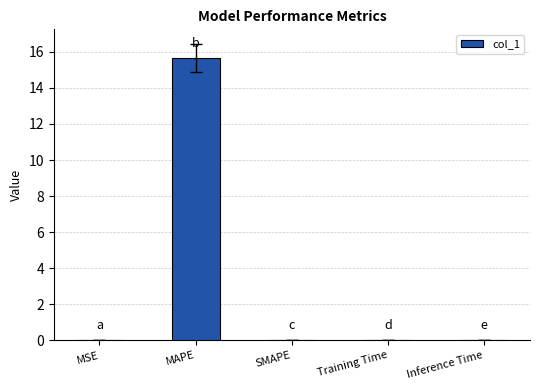

What is the sum of all values?

15.6